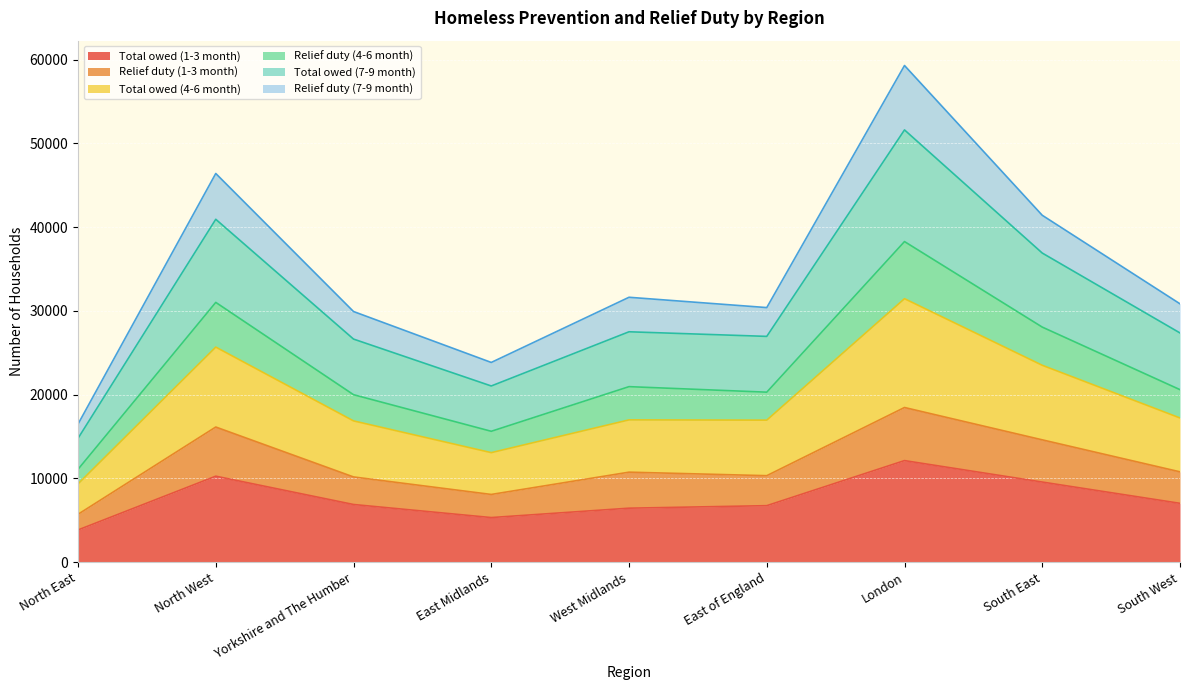

At how many categories does at least one series exceed 54860?

1